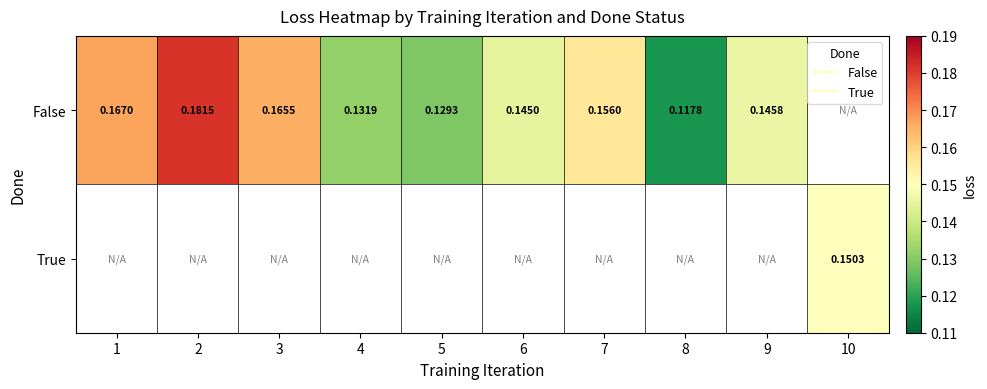

Which series has the largest range (max minus min)?

False